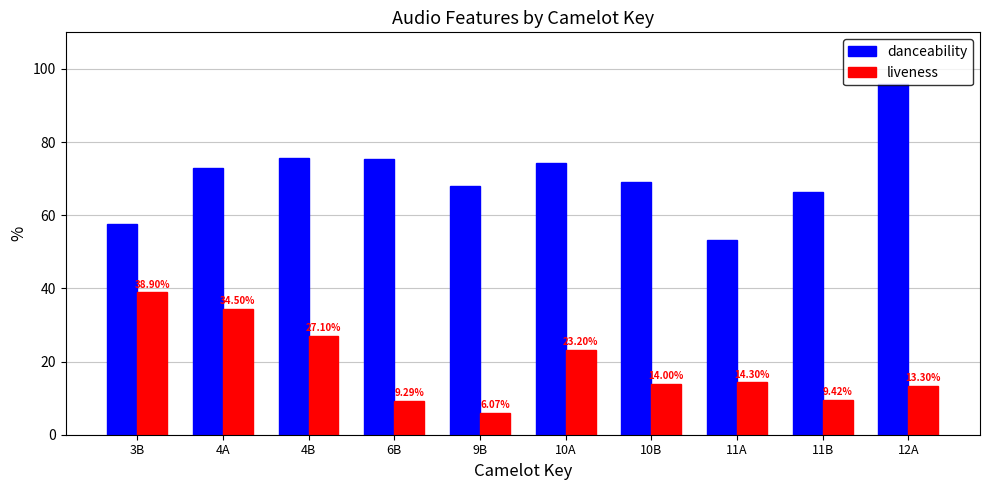

What are all the series names shown in the legend?

danceability, liveness